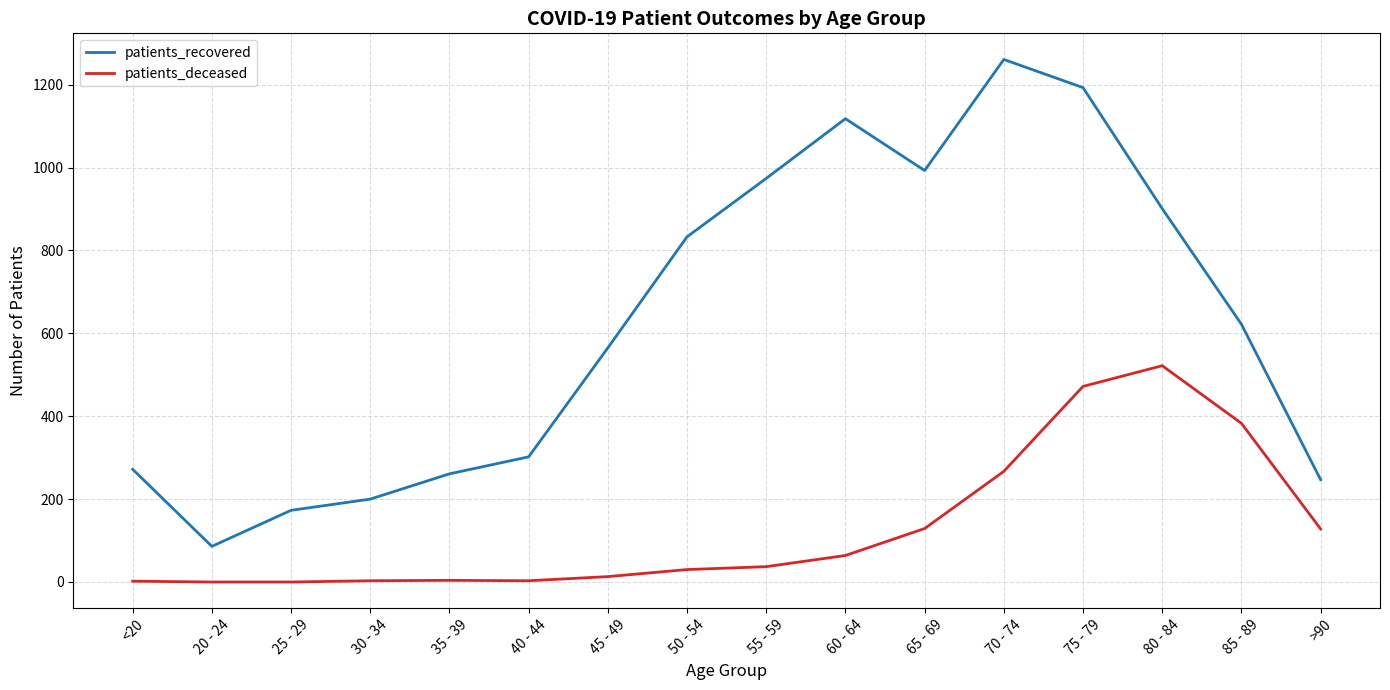

At which label is patients_deceased closest to 261?

70 - 74